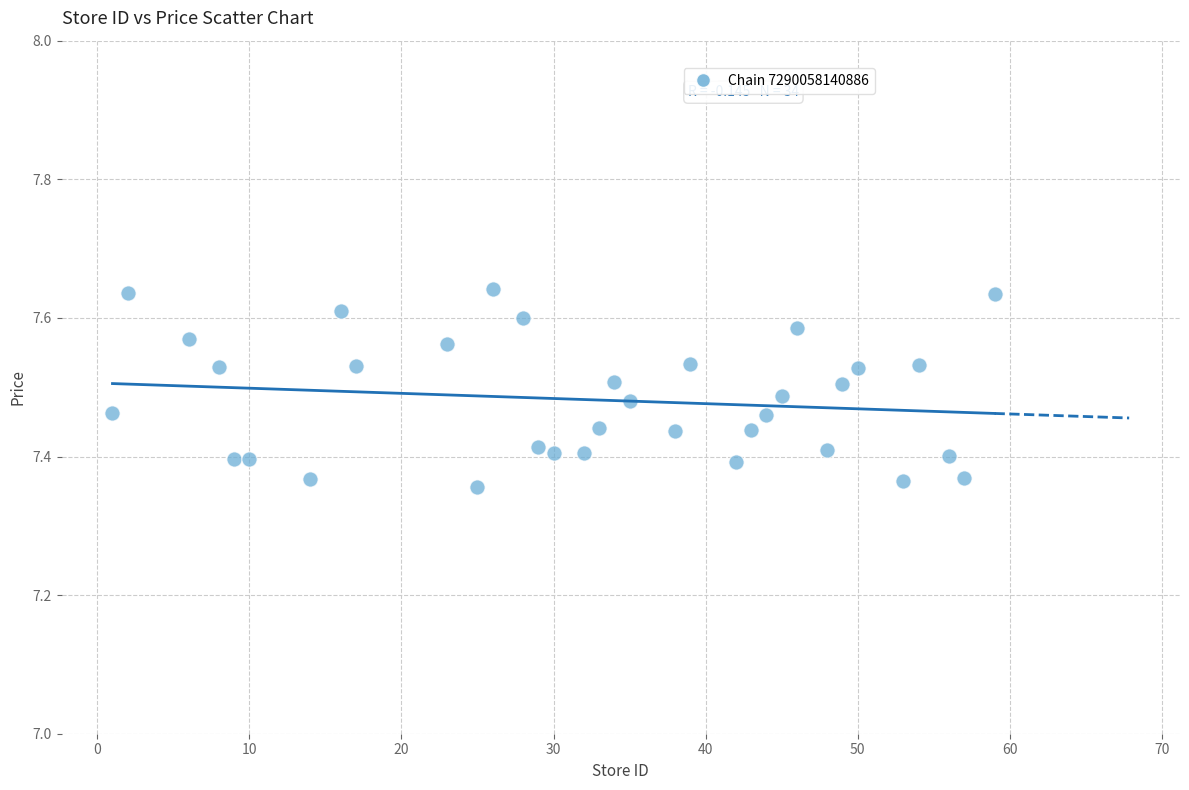

What is the range of Y values (max minus min)?

0.3